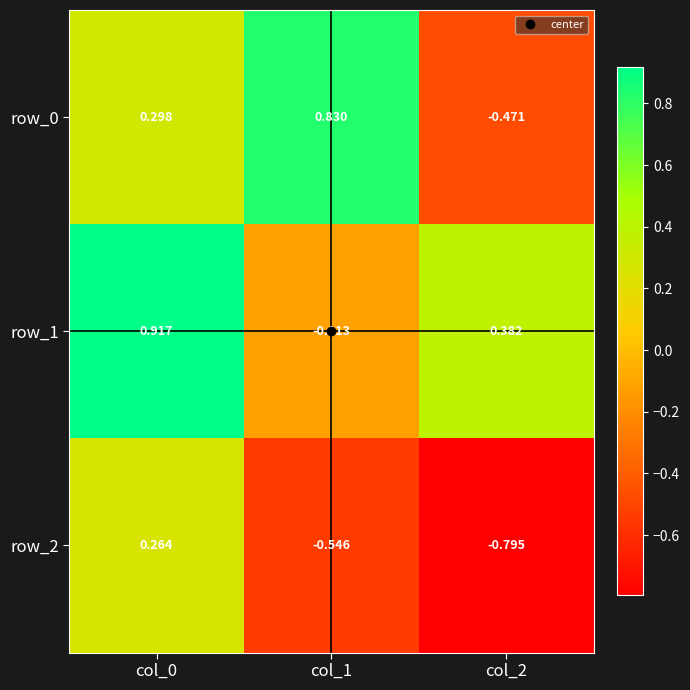

Rank the categories by row_0 value from lowest to highest.

col_2, col_0, col_1